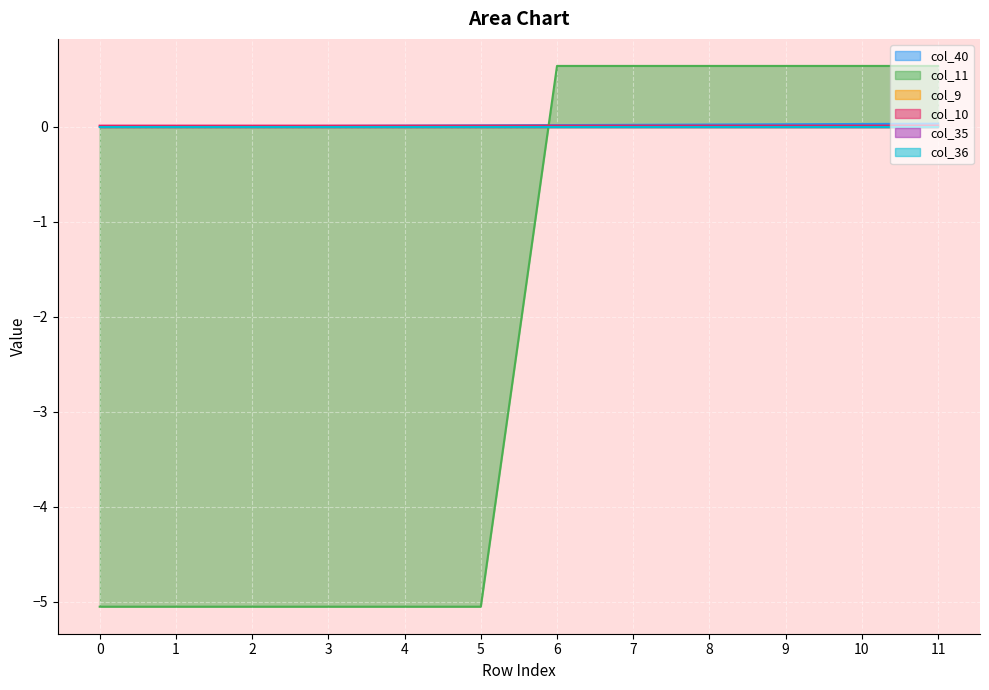

Rank the categories by col_10 value from lowest to highest.

0, 1, 2, 3, 4, 5, 6, 7, 8, 9, 10, 11